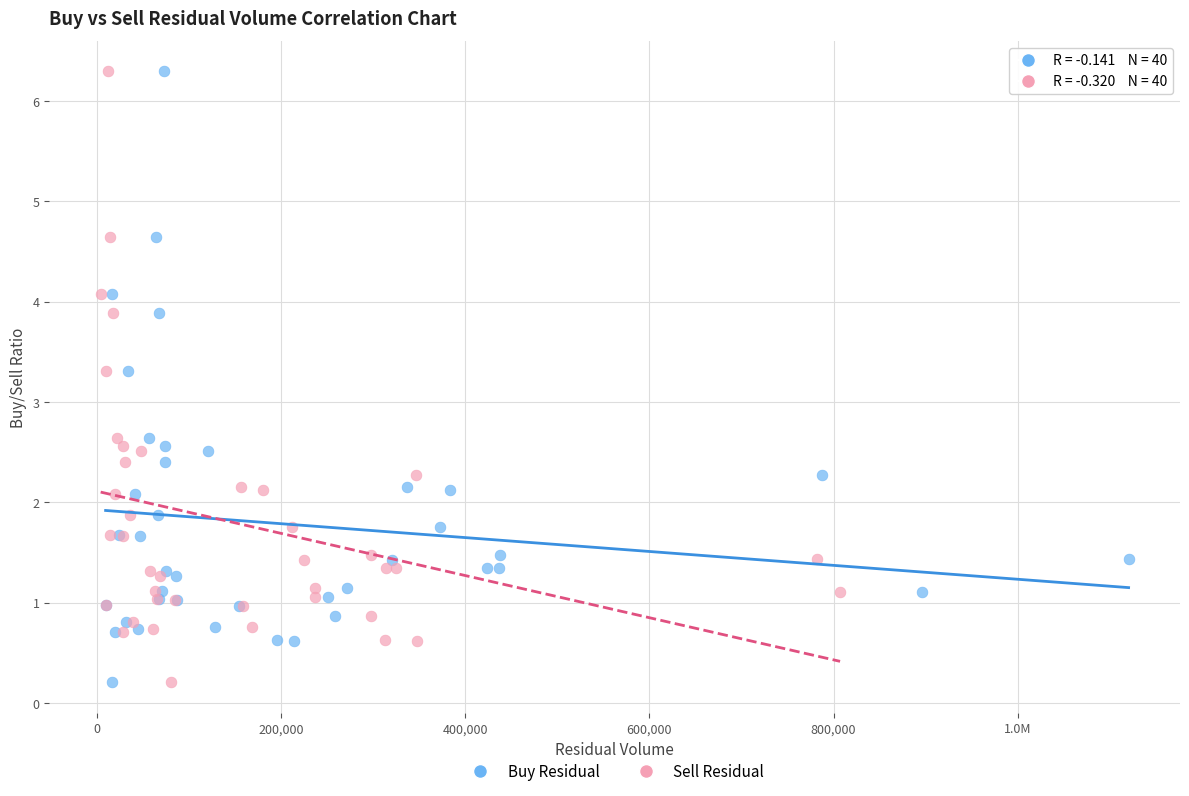

What are all the series names shown in the legend?

Buy Residual, Sell Residual